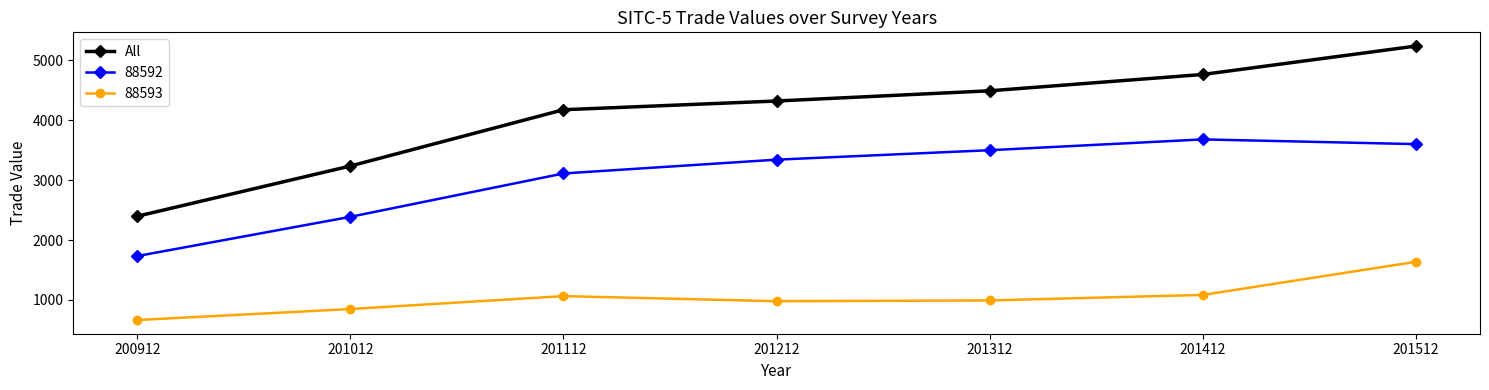

How many distinct data groups are displayed?

3